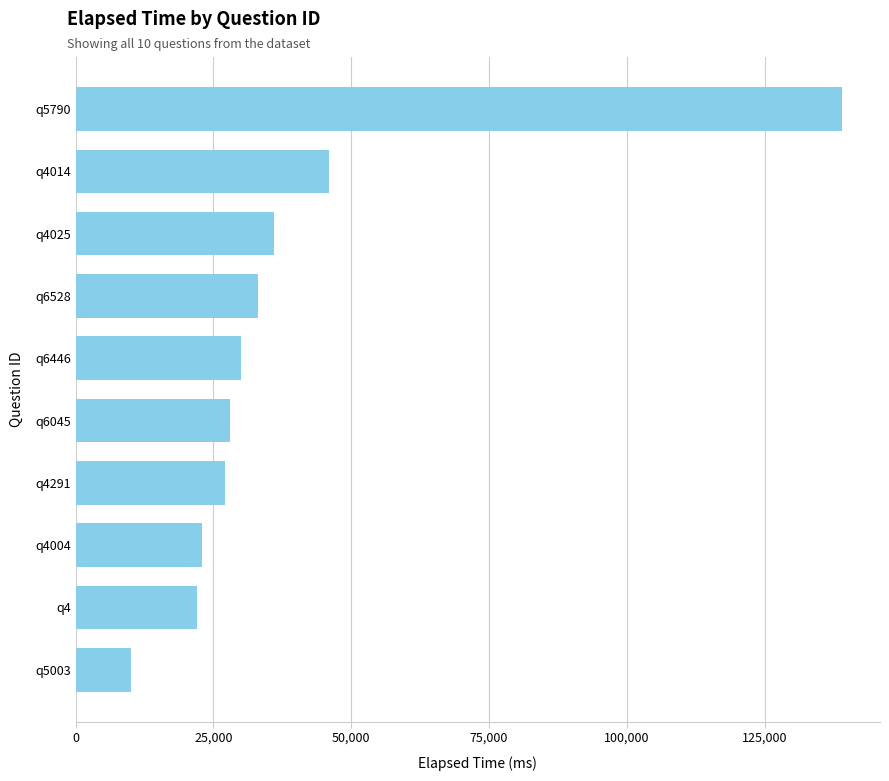

Are the bars horizontal?

Yes